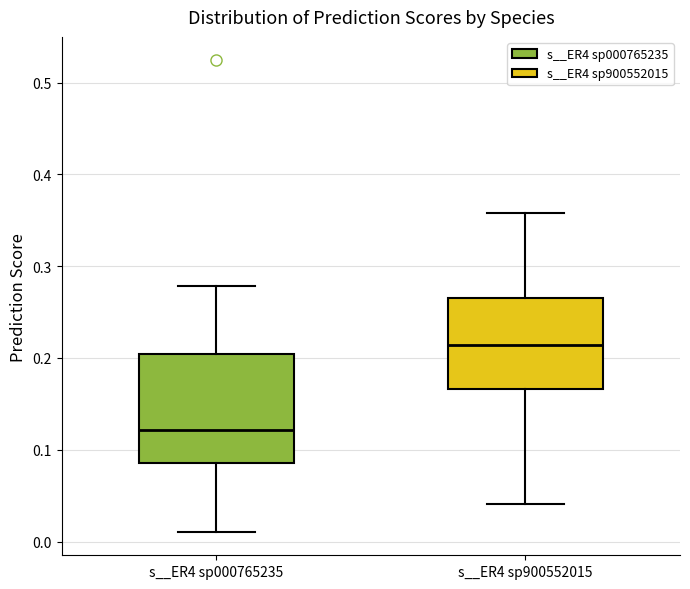

Reading left to right, transcribe this box plot: for each box, give where its median line is, the range the box spans, and where its two whiskers end, as read against the y-axis. The values are not printed on the chart, so give them approximately, as read against the axis.

s__ER4 sp000765235: median 0.12, box 0.09 to 0.20, whiskers 0.01 to 0.28
s__ER4 sp900552015: median 0.21, box 0.17 to 0.27, whiskers 0.04 to 0.36